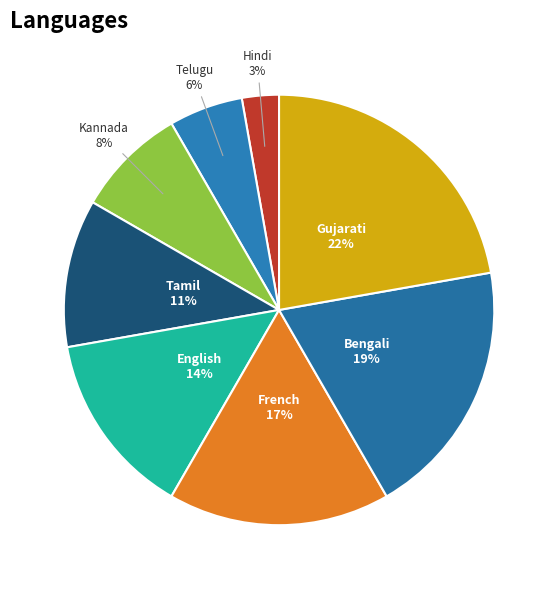

Combined, do Bengali and Kannada account for over 50%?

No